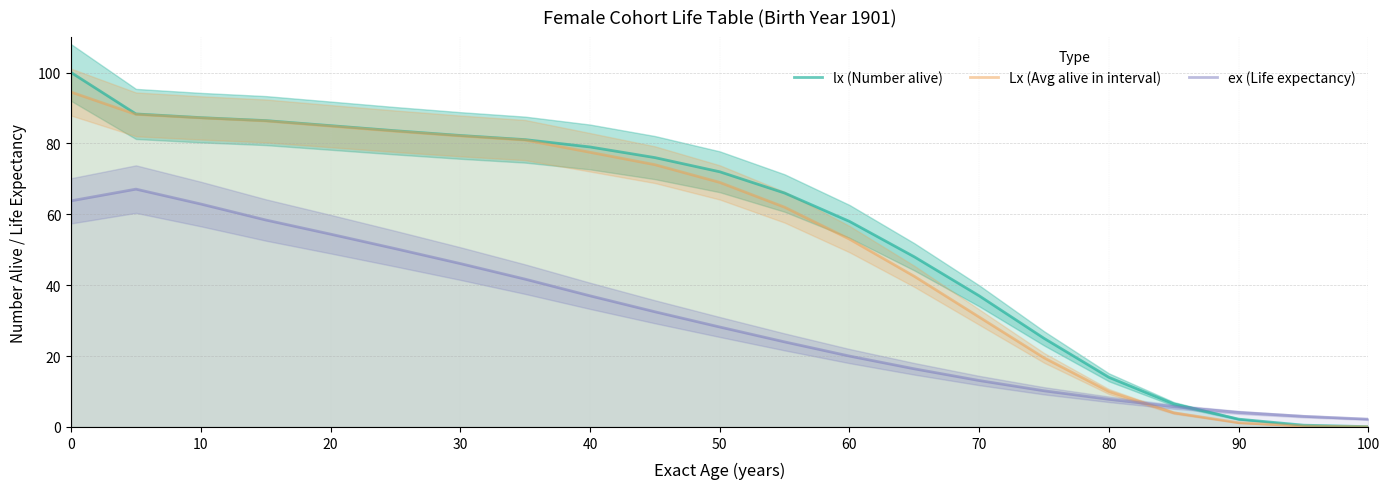

Reading left to right, extract all data points from this chart.

lx (Number alive): 100.0	88.3	87.3	86.4	85.0	83.6	82.2	81.1	79.0	76.0	72.0	66.0	58.0	48.0	37.0	25.0	14.0	6.5	2.2	0.5	0.1
Lx (Avg alive in interval): 94.5	88.2	87.2	86.3	84.9	83.4	82.1	80.9	77.5	74.0	69.0	62.0	53.0	42.5	31.0	19.5	10.0	4.0	1.2	0.2	0.0
ex (Life expectancy): 63.8	67.1	62.9	58.4	54.4	50.3	46.1	41.7	37.0	32.5	28.2	24.0	20.0	16.4	13.1	10.2	7.8	5.7	4.1	3.0	2.2